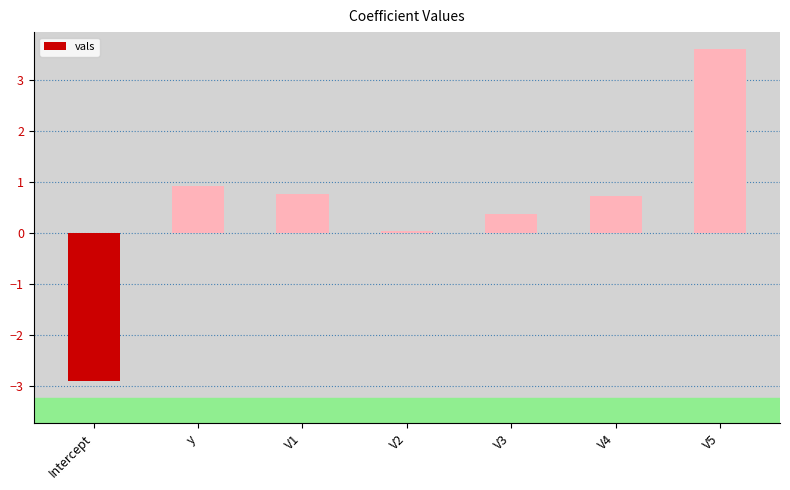

Which has a higher value, V5 or V4?

V5